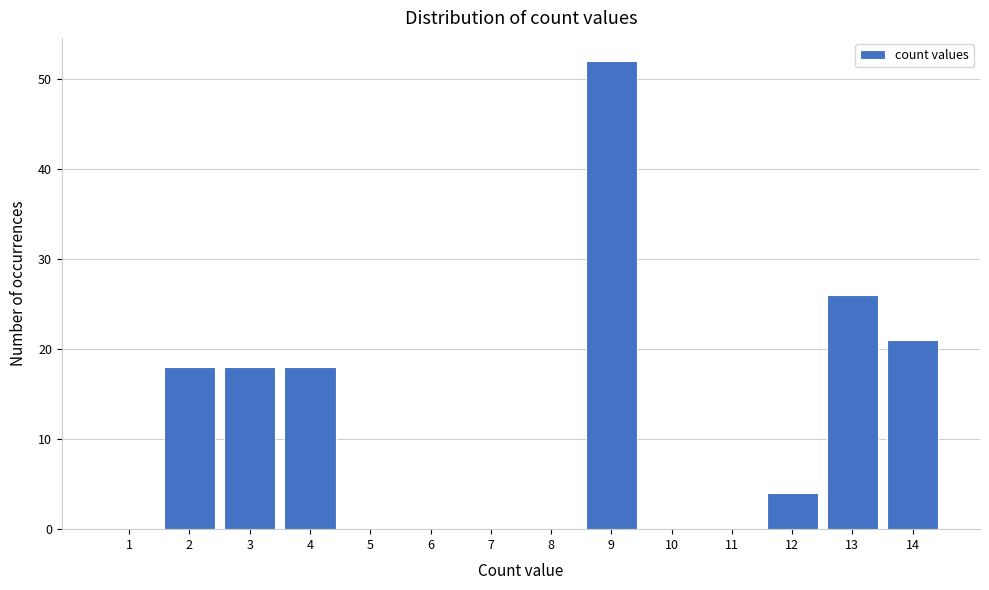

Reading left to right, what are all the values shown in this chart?

1=0	2=18	3=18	4=18	5=0	6=0	7=0	8=0	9=52	10=0	11=0	12=4	13=26	14=21